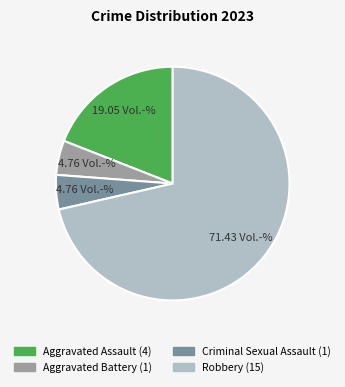

Is it true that Aggravated Assault is 29% of the pie?

False